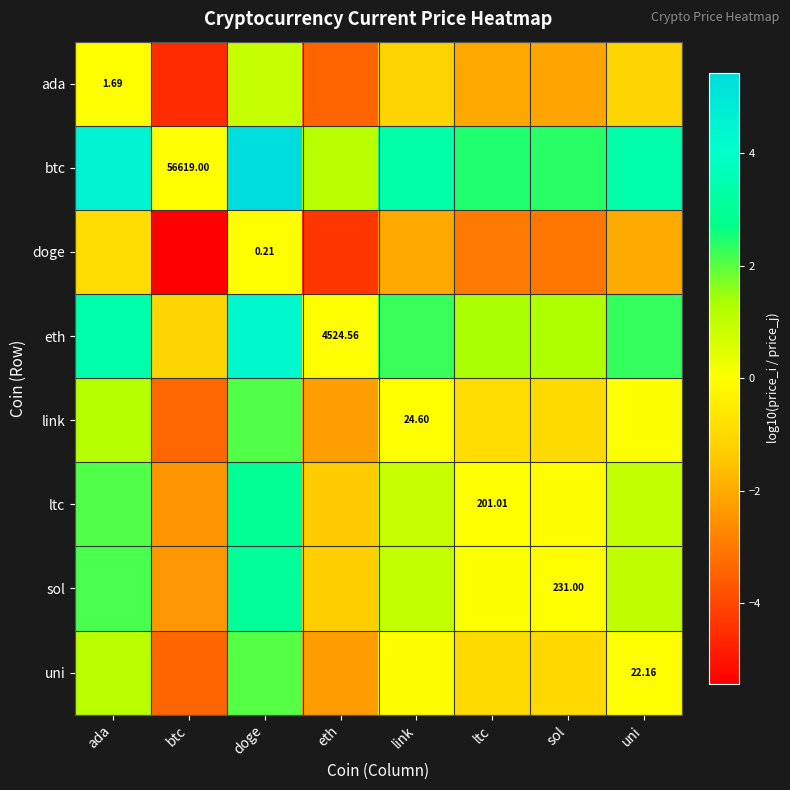

How many values in the link series exceed 0?

4